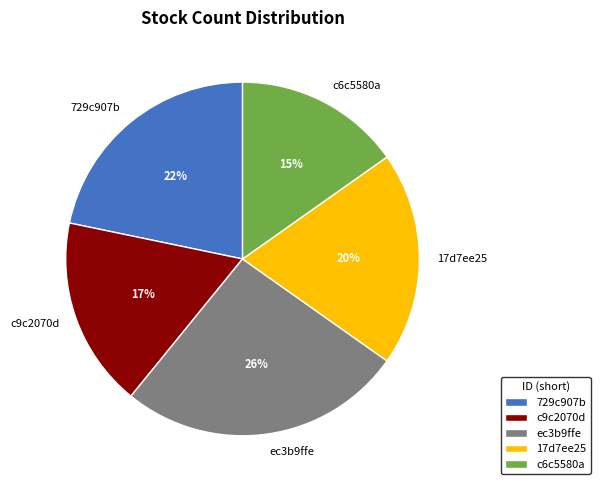

True or false: 729c907b accounts for 32% of the total.

False